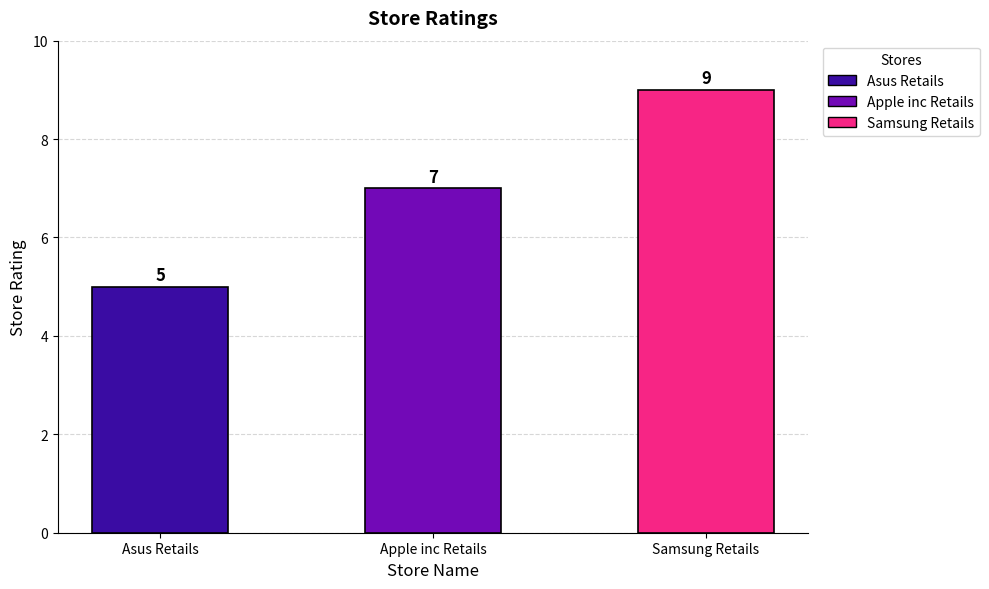

At which category does the chart reach its minimum across all series?

Asus Retails